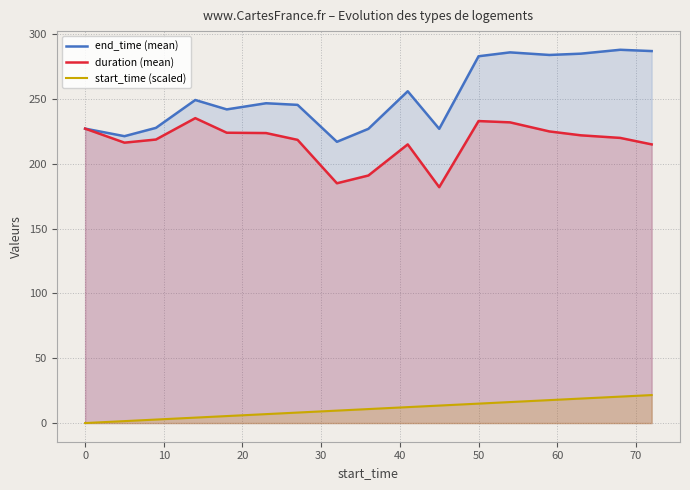

True or false: duration (mean) and start_time (scaled) cross at least once.

False